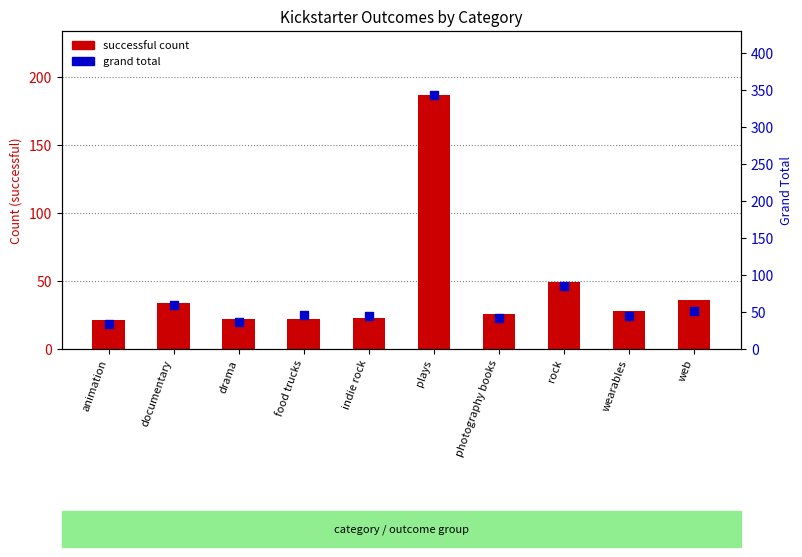

At which category is the sum across all series the highest?

plays